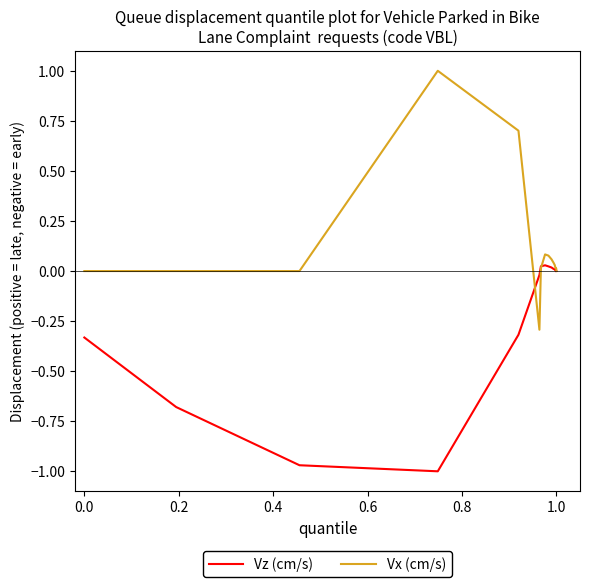

How many lines are shown in the chart?

2